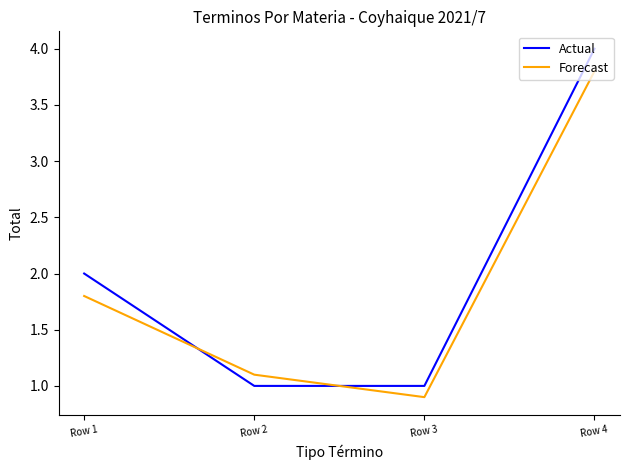

Which category has the highest value across all series?

Row 4